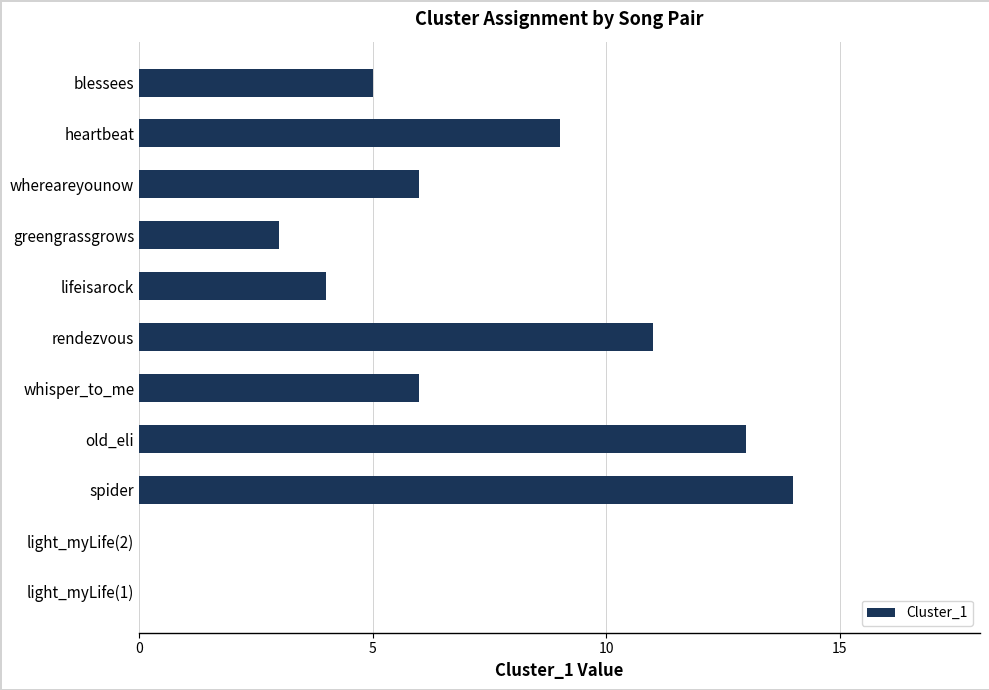

Which has a higher value, light_myLife(1) or lifeisarock?

lifeisarock